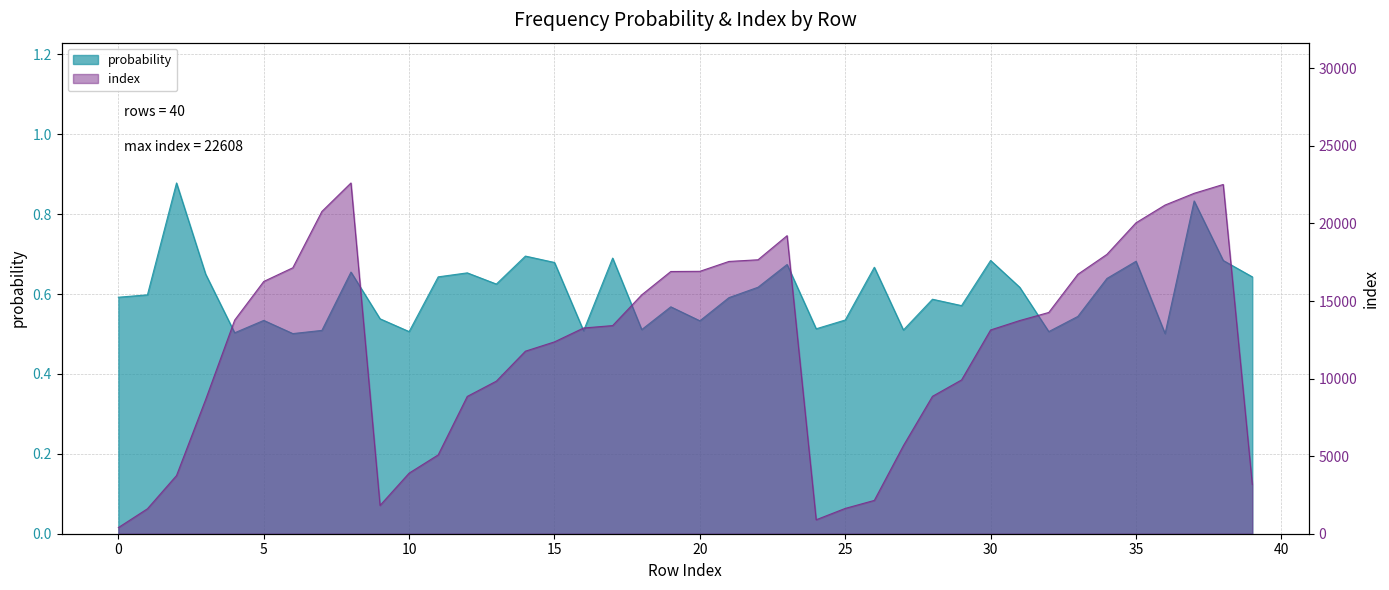

The index_norm series shows 31536.2 at 34. True or false?

False